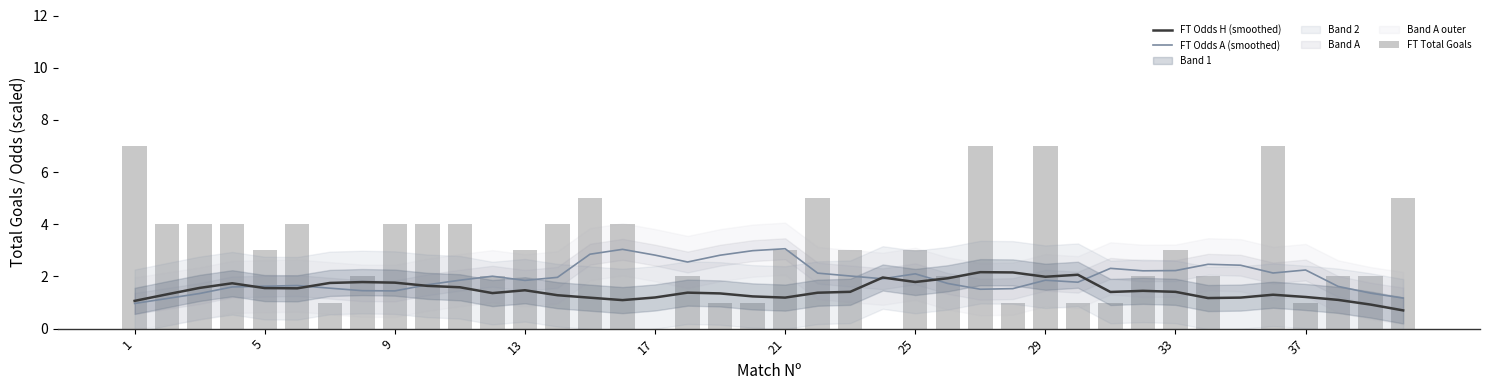

Are the bars horizontal?

No